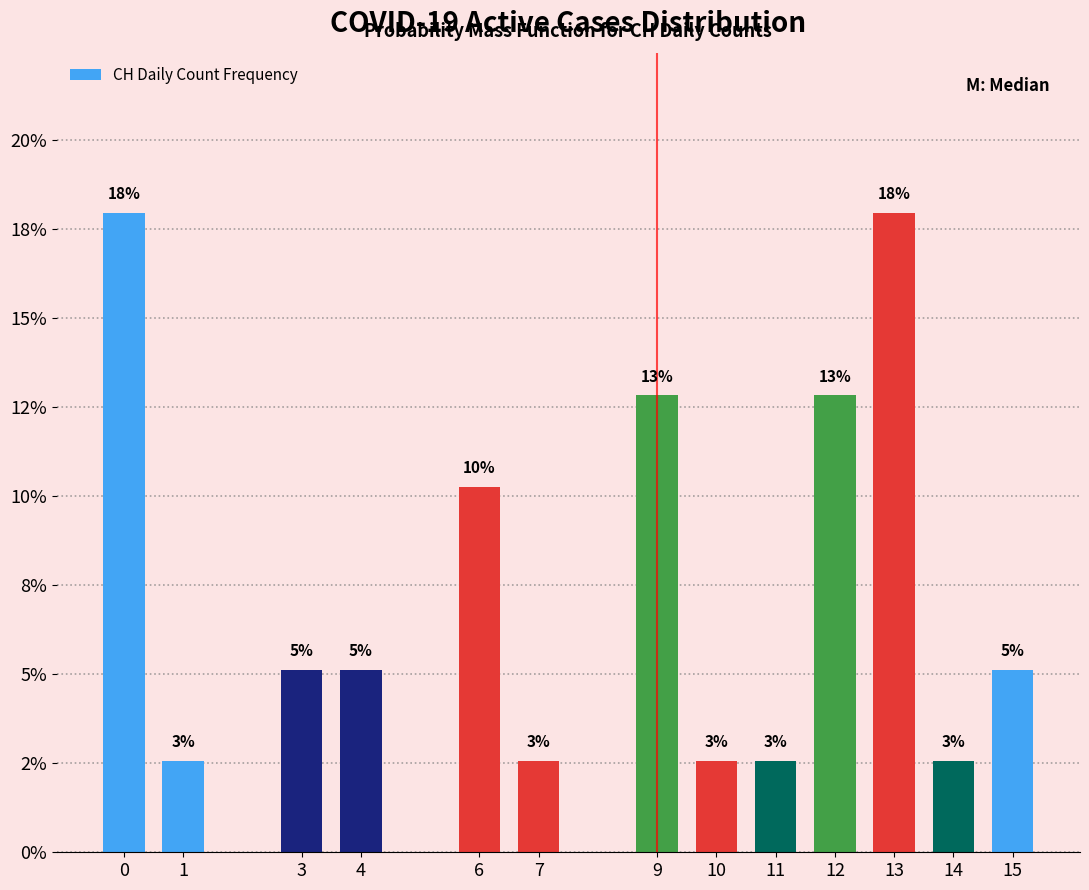

Does the chart contain any negative values?

No